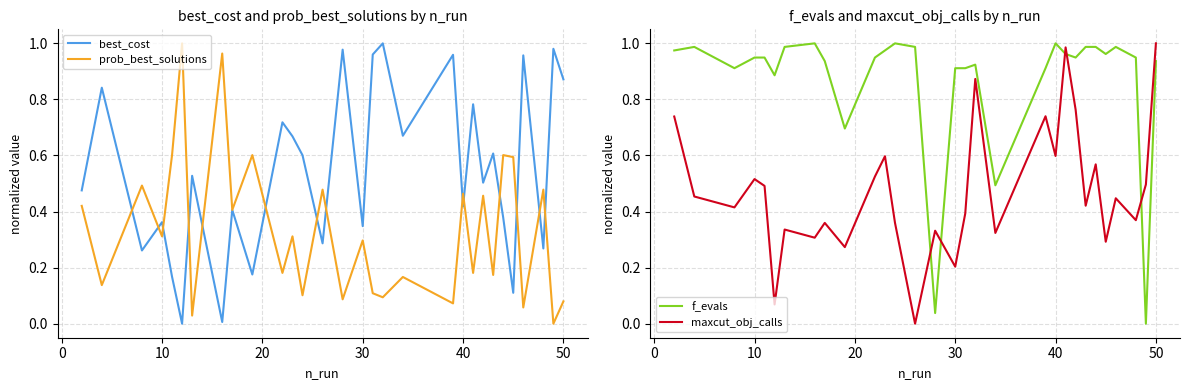

Which series has the widest spread of values?

best_cost